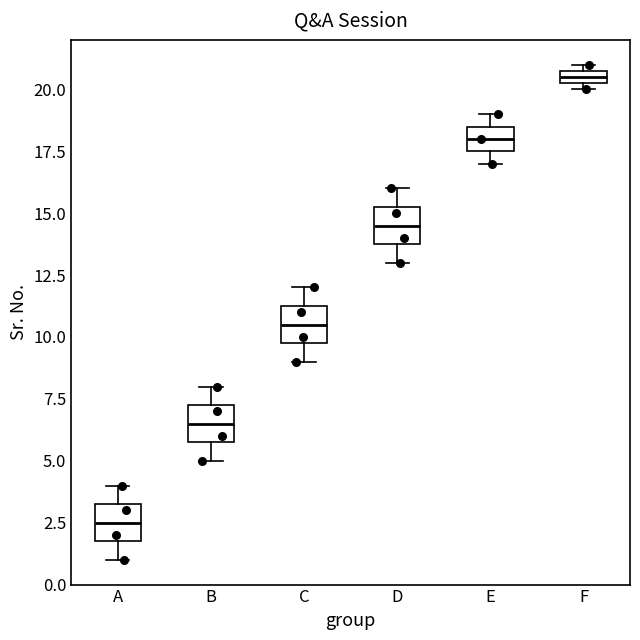

Which box has the lowest median line?

A